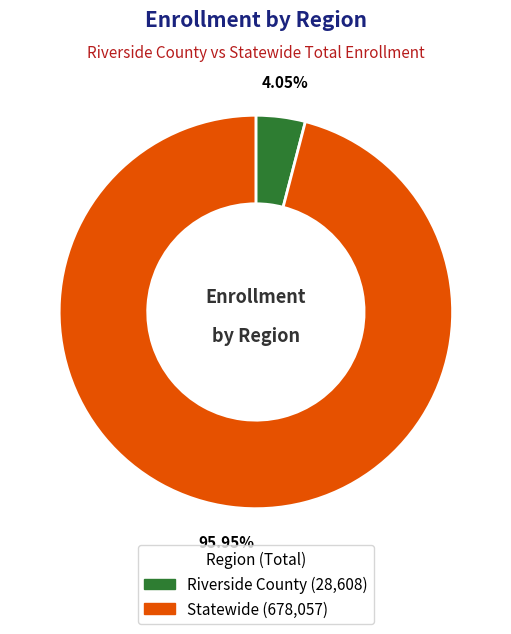

The Statewide slice represents 96% of the pie. True or false?

True